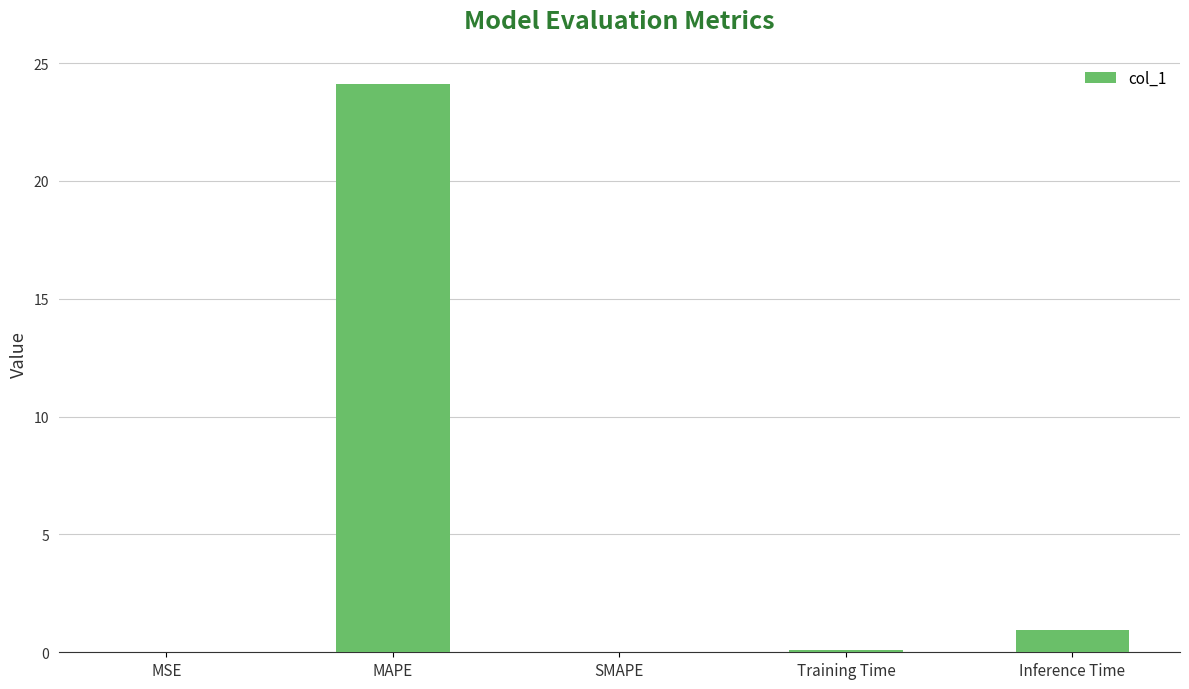

The chart shows a value of 0.0 at SMAPE. True or false?

True